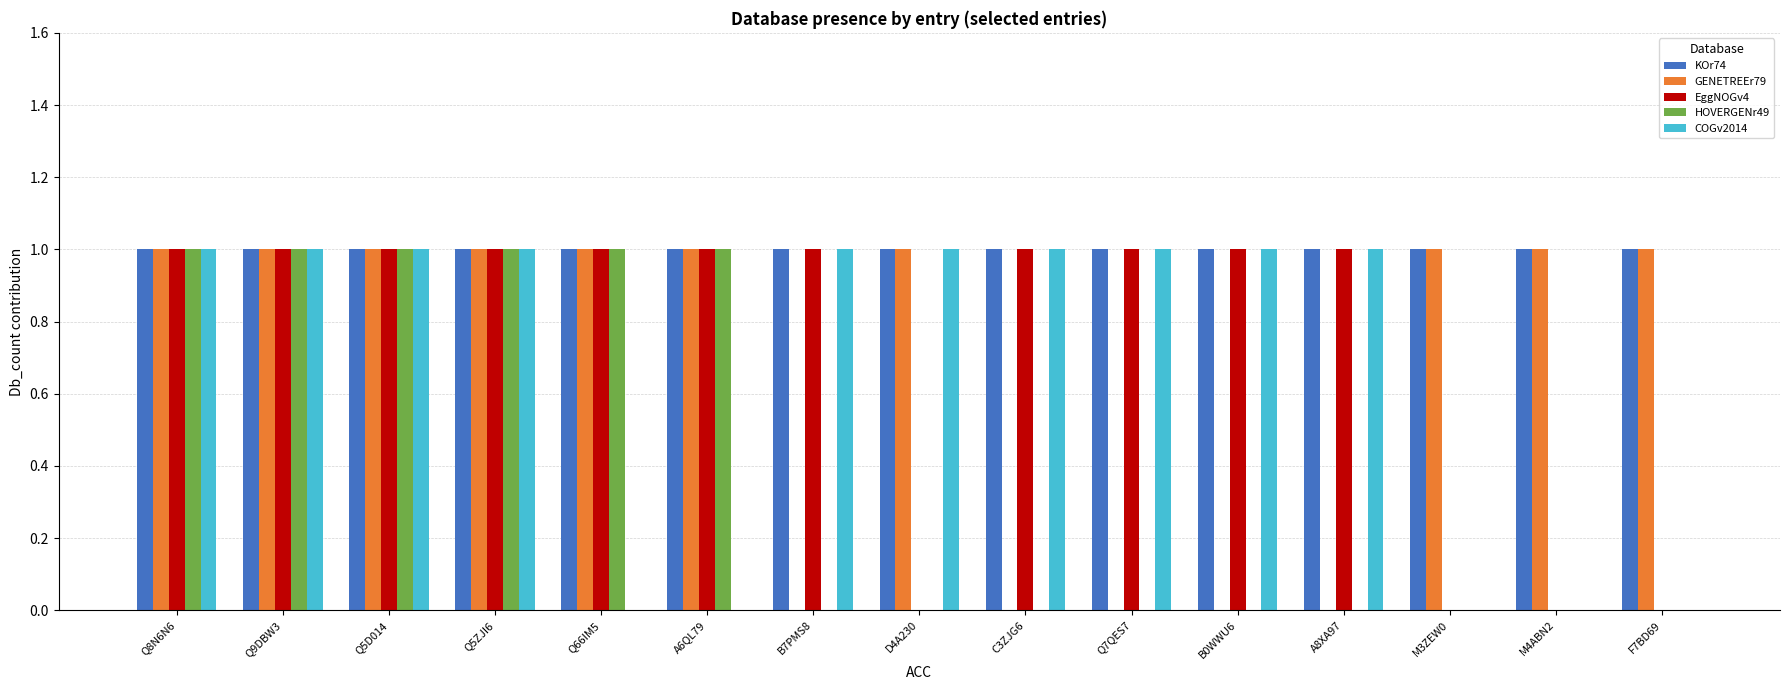

How many groups of bars are there?

15